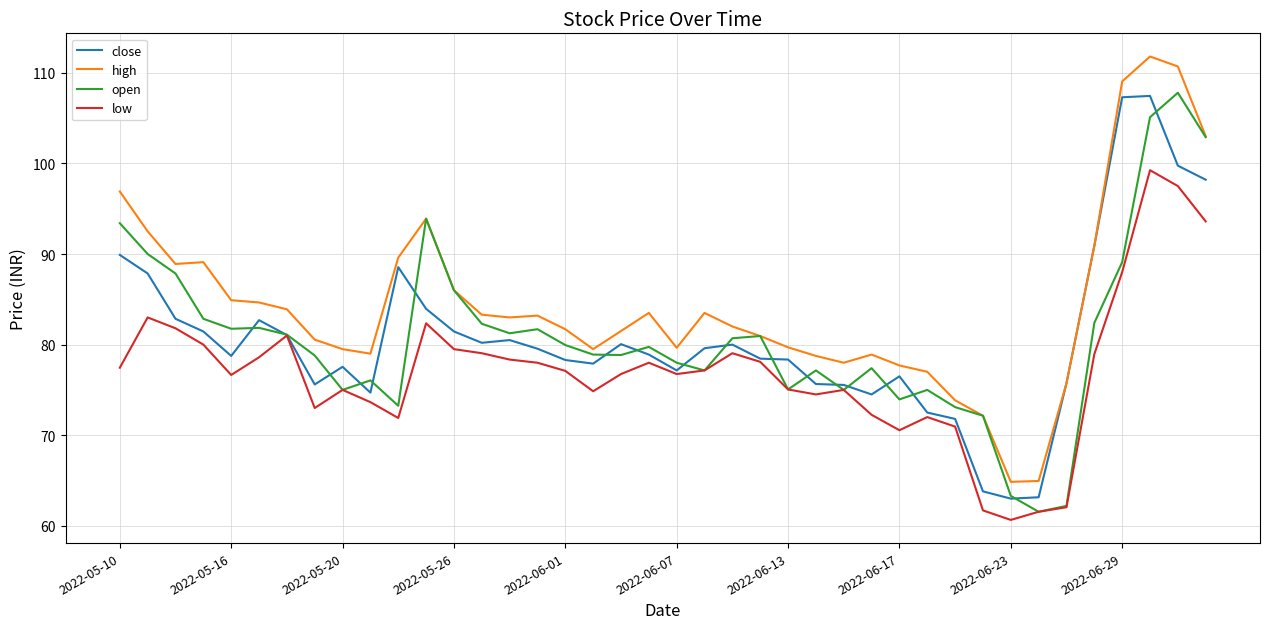

True or false: low and high cross at least once.

False